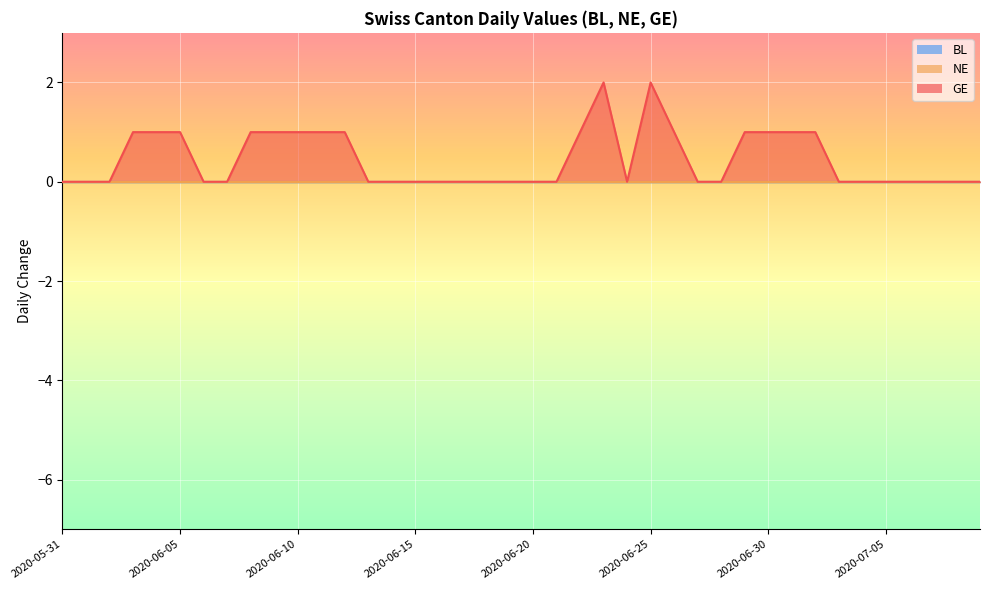

What is the sum of the GE values at 2020-06-11 and 2020-06-23?

3